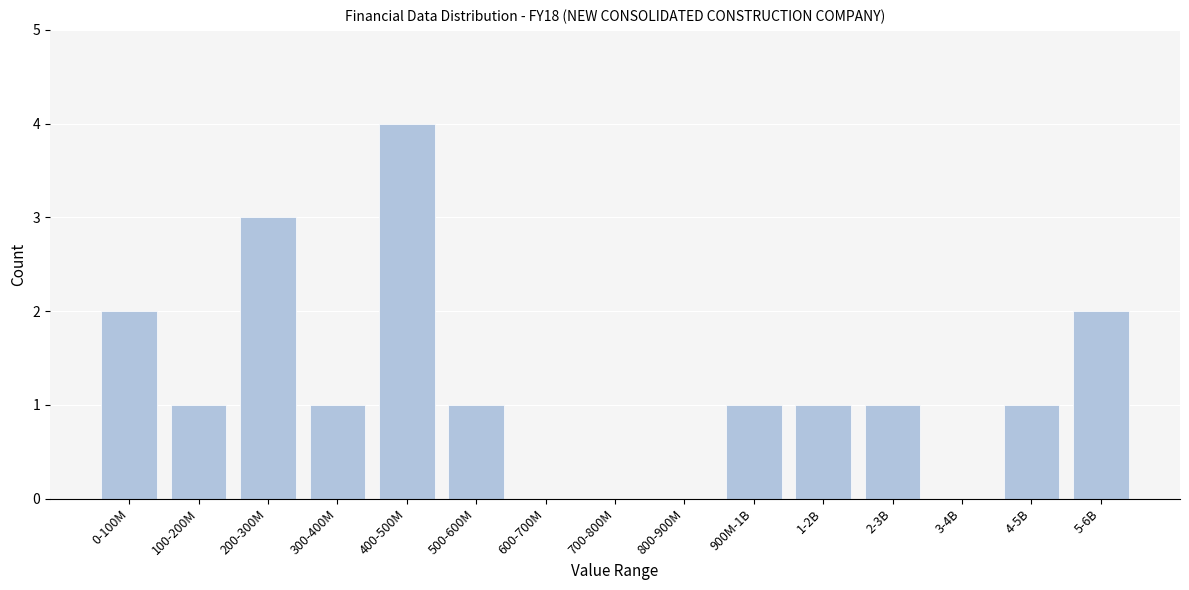

Reading right to left, what are all the values shown in this chart?

5-6B=2	4-5B=1	3-4B=0	2-3B=1	1-2B=1	900M-1B=1	800-900M=0	700-800M=0	600-700M=0	500-600M=1	400-500M=4	300-400M=1	200-300M=3	100-200M=1	0-100M=2